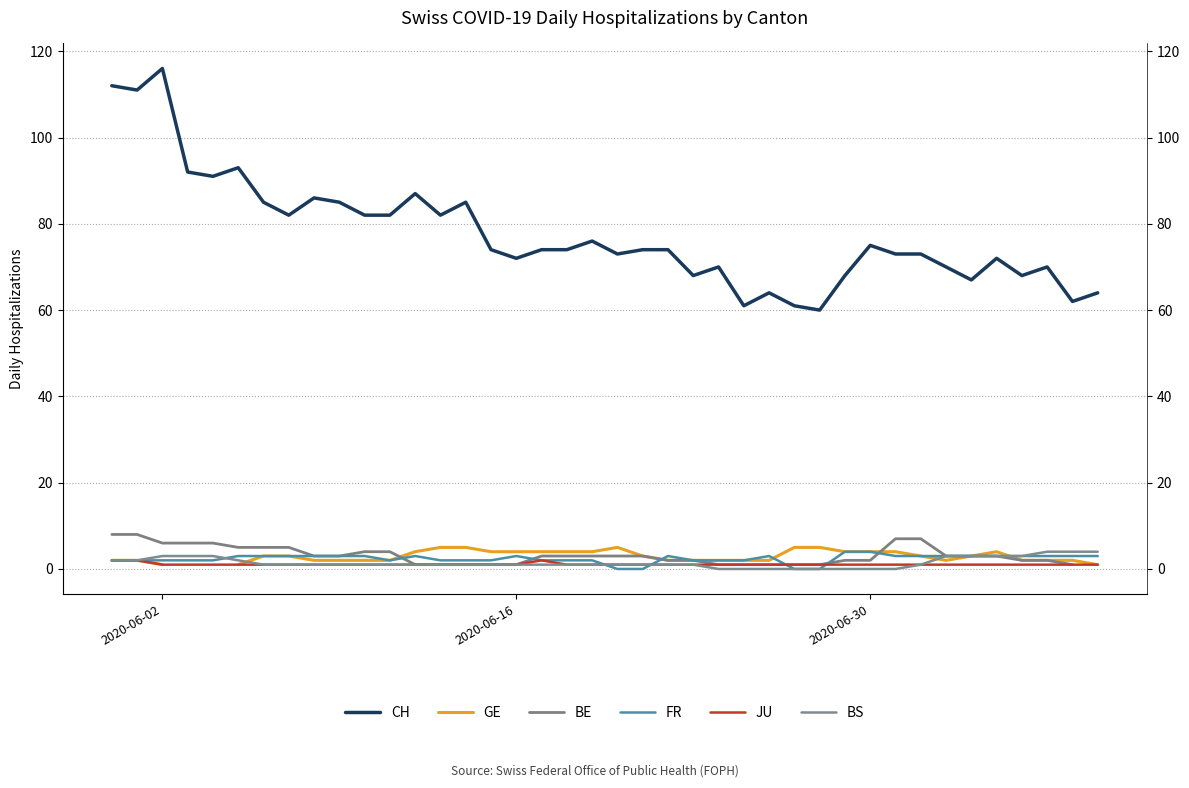

Does the chart display data point markers on the line(s)?

No